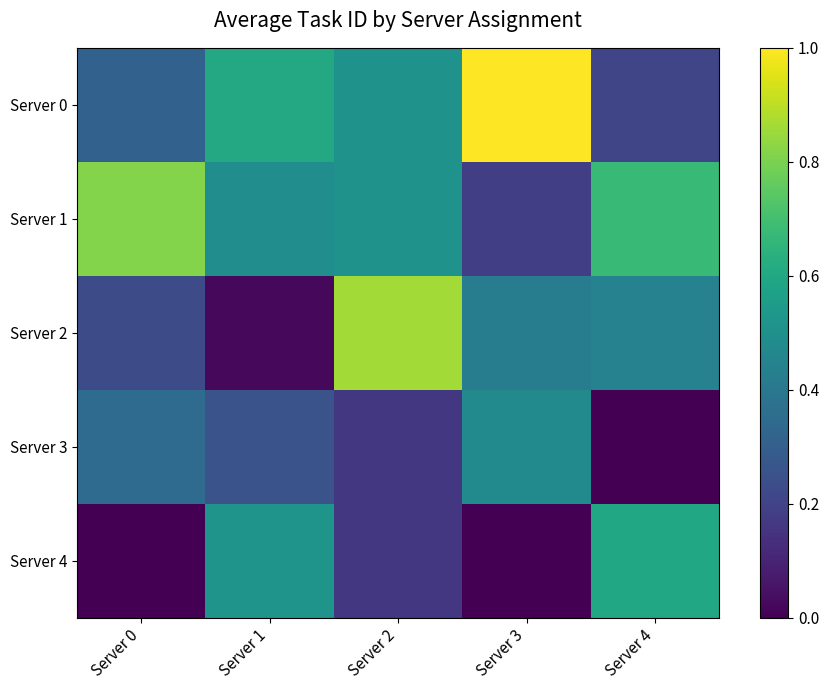

Rank the series at Server 4 from lowest to highest value.

Server 3, Server 0, Server 2, Server 4, Server 1